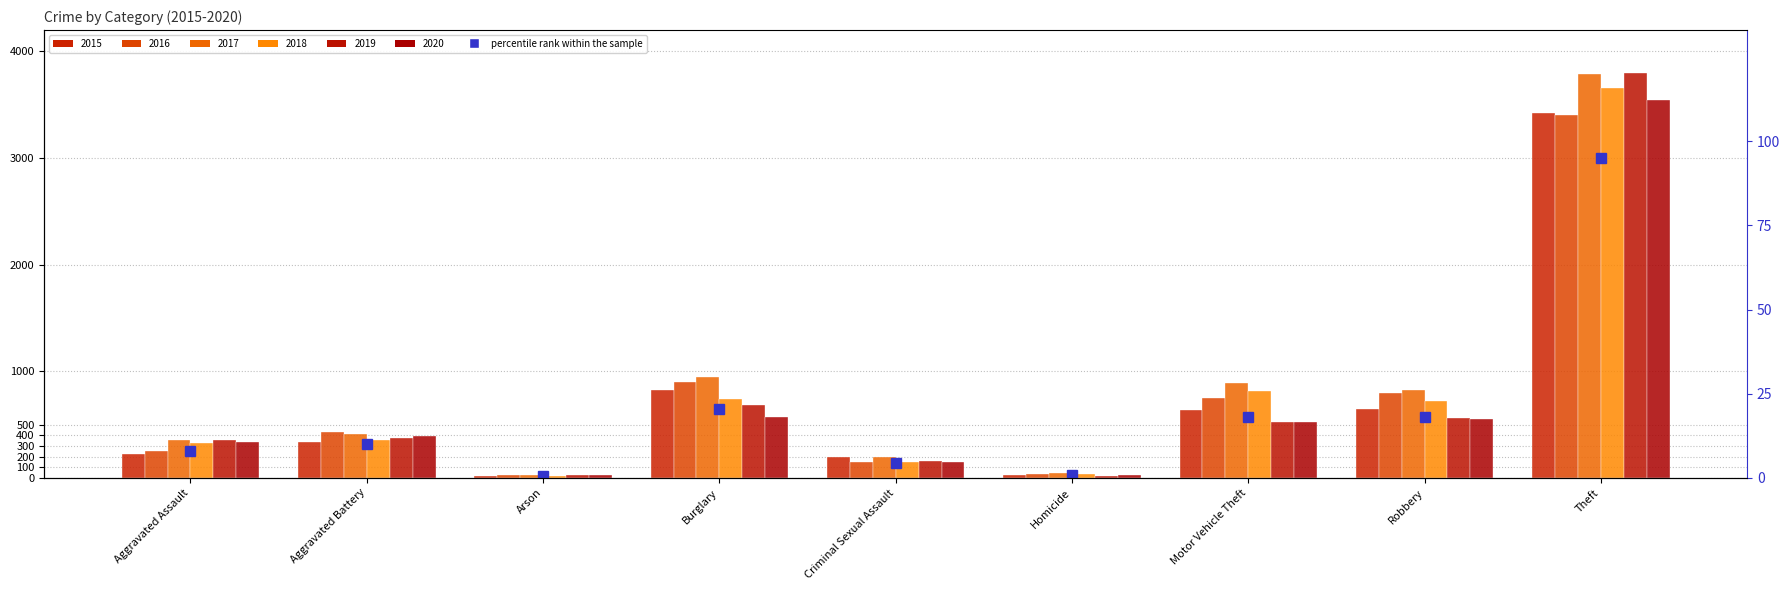

Where is the data nearest to the value 47?

Burglary